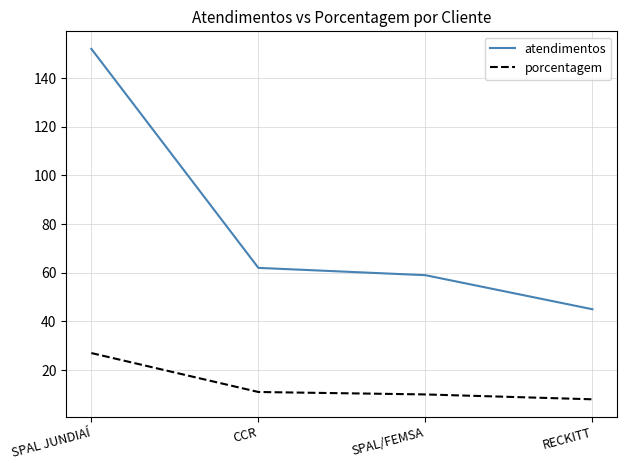

Which series has the largest range (max minus min)?

atendimentos